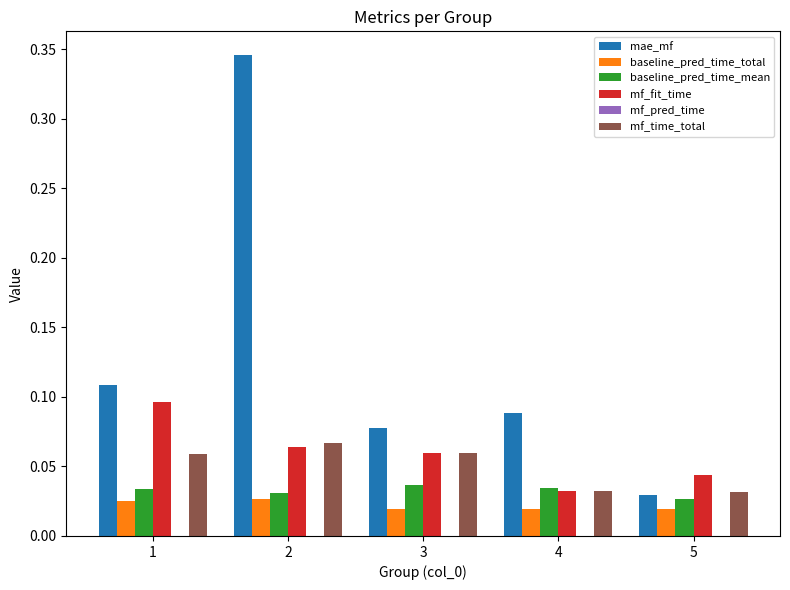

Which series has the widest spread of values?

mae_mf